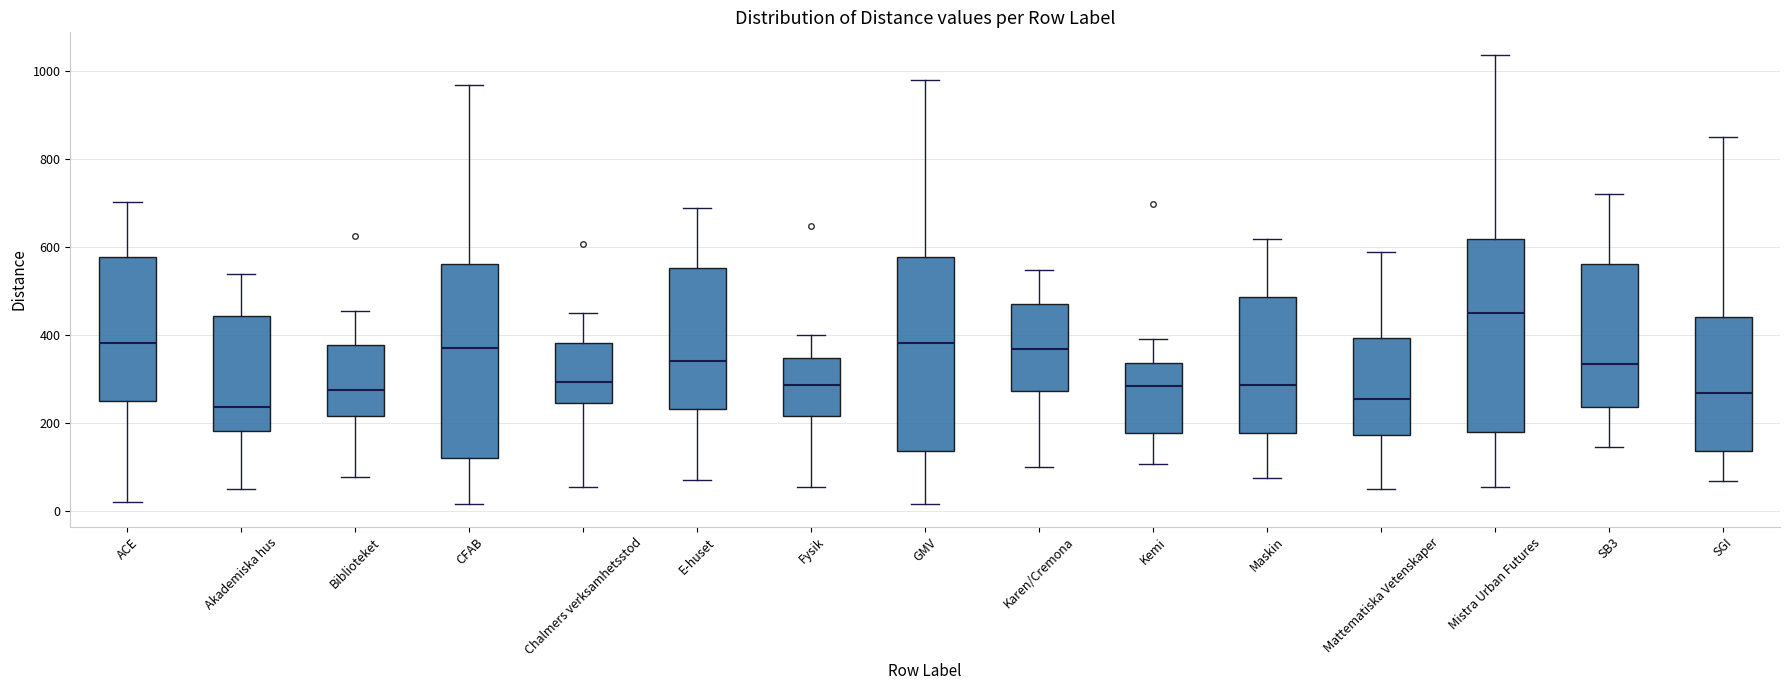

Where does the lower whisker of the box for Kemi end on the y-axis? The values are not printed on the chart, so give them approximately, as read against the axis.

100